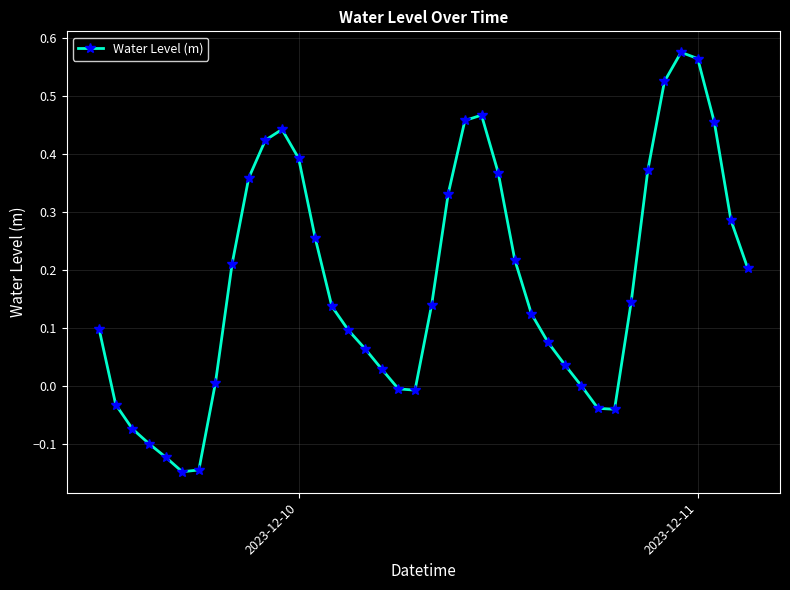

What is the sum of all values?

7.2